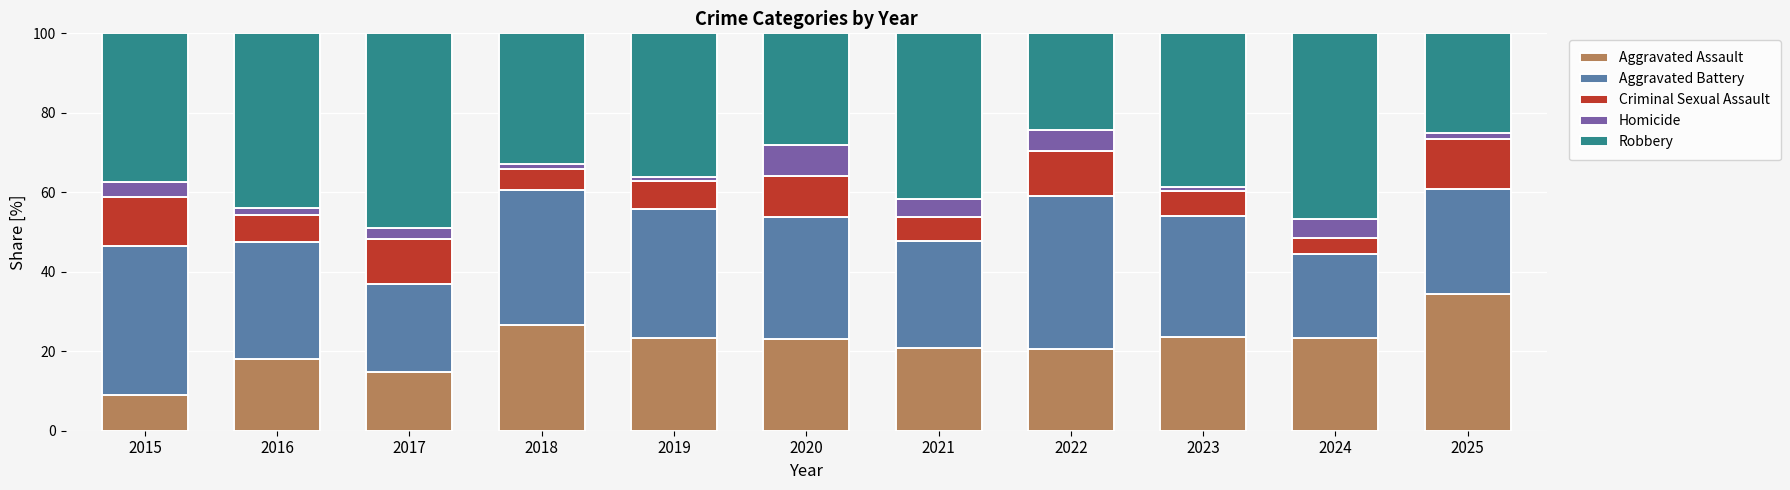

Which category has the highest value in the Aggravated Assault series?

2025